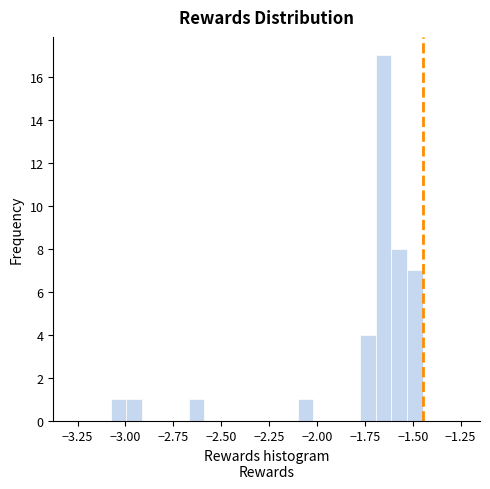

Read against the x-axis, roughly where is the centre of the tallest bar?

-1.65